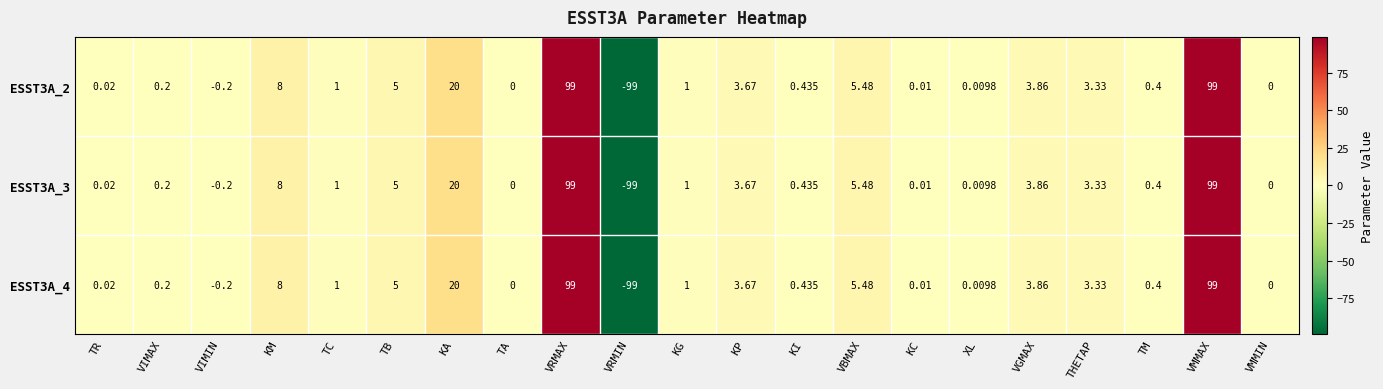

Is the value of ESST3A_4 at KA greater than the value of ESST3A_3 at TM?

Yes